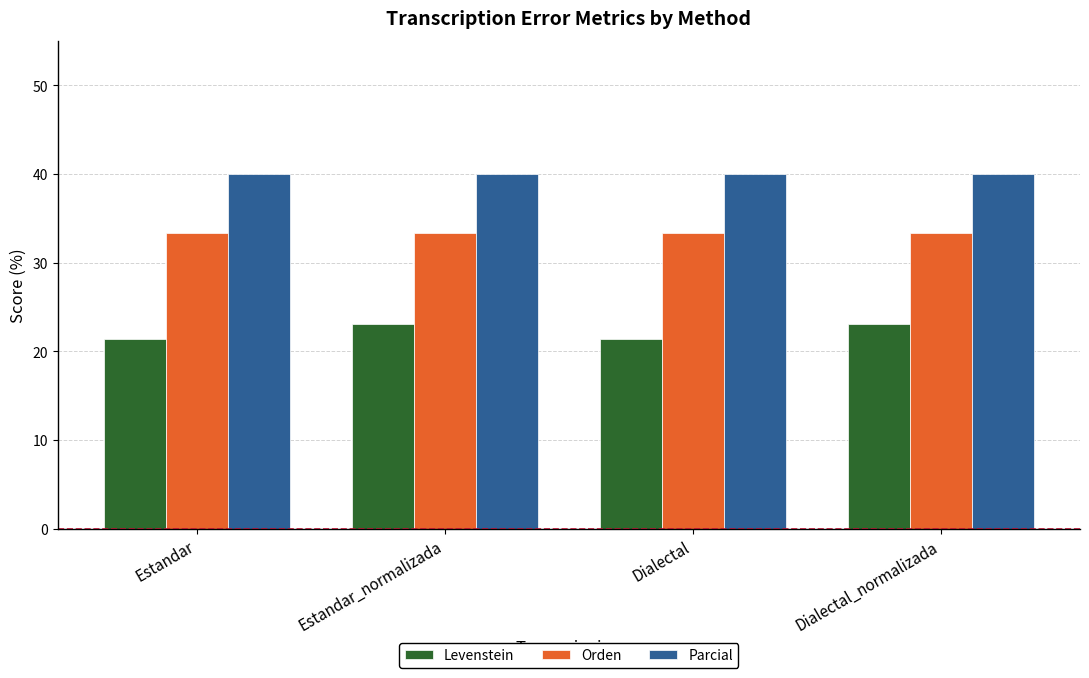

What is the value of the Orden bar at the 2nd from the left?

33.3